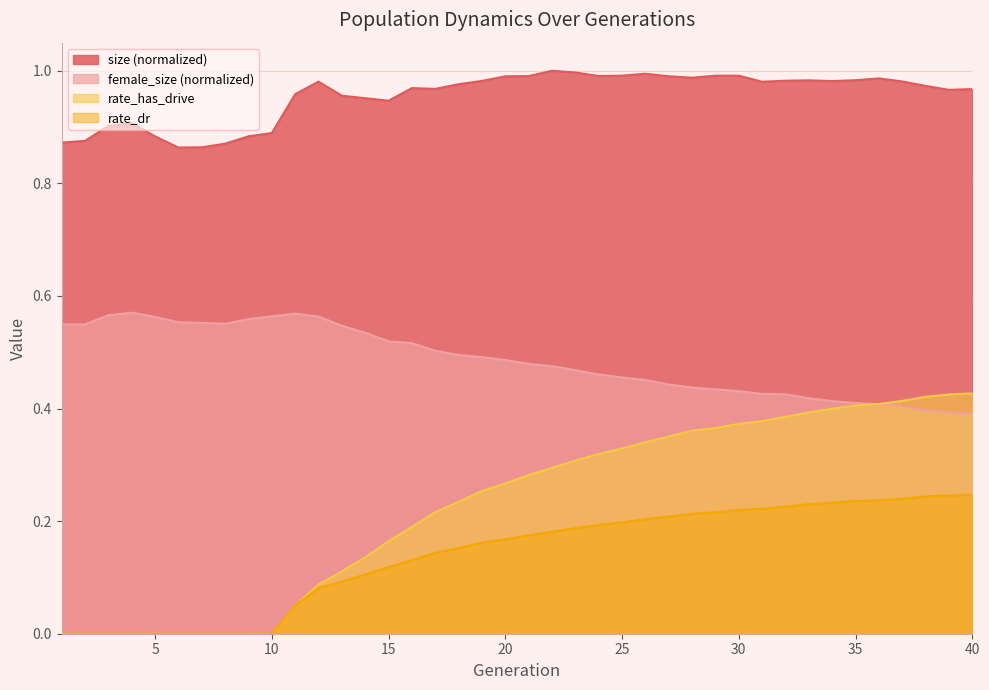

What are all the series names shown in the legend?

size (normalized), female_size (normalized), rate_has_drive, rate_dr